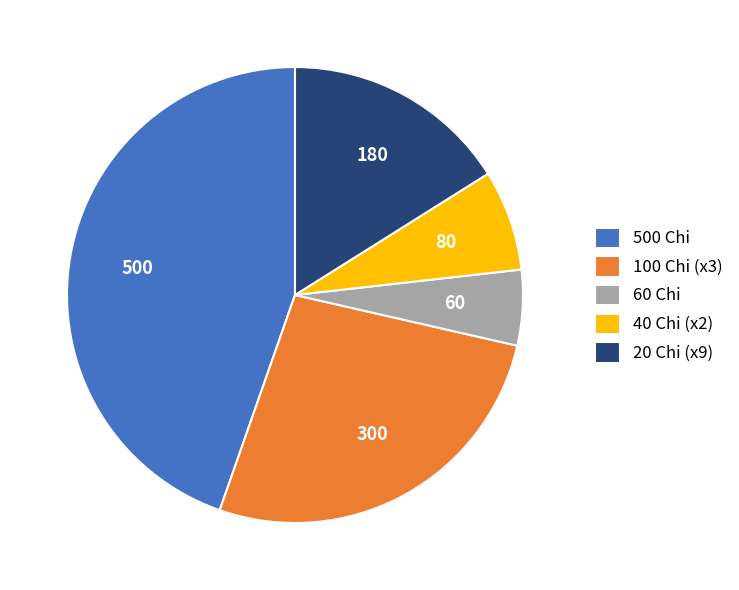

Does 40 Chi (x2) represent more than half of the total?

No